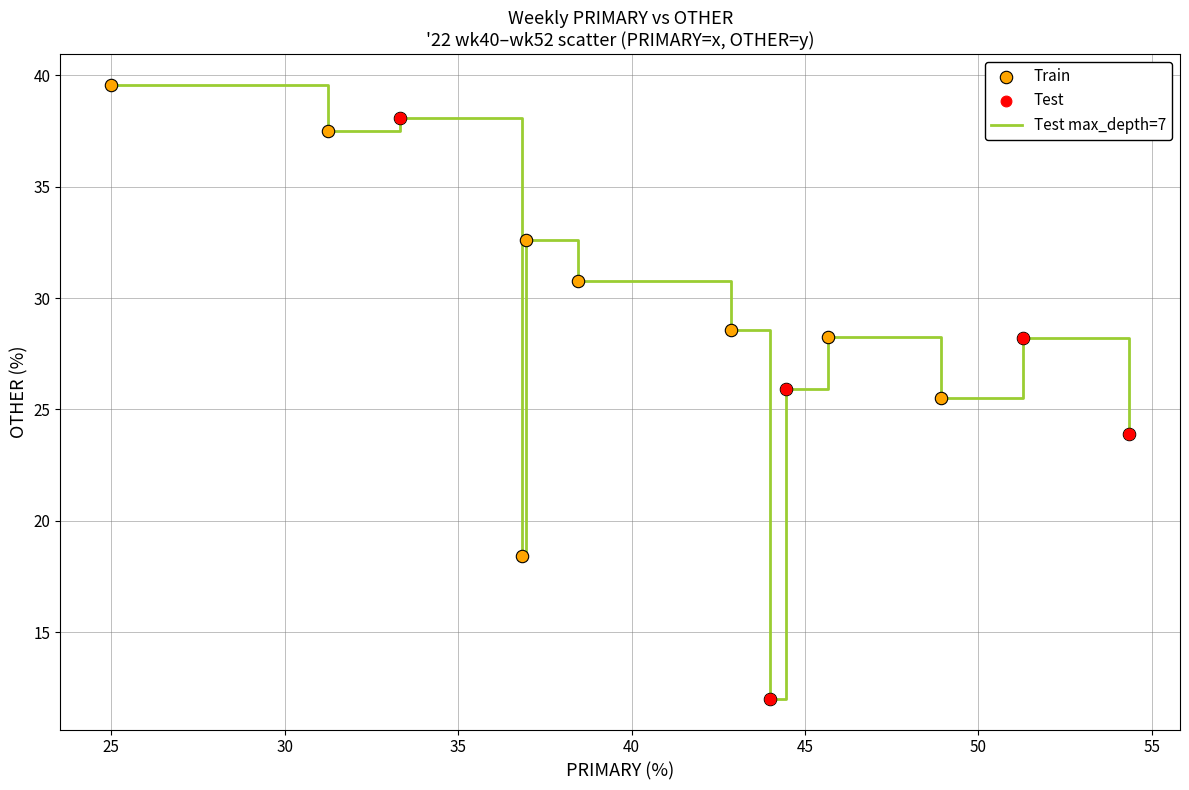

What is the minimum value shown in the chart?

12.0